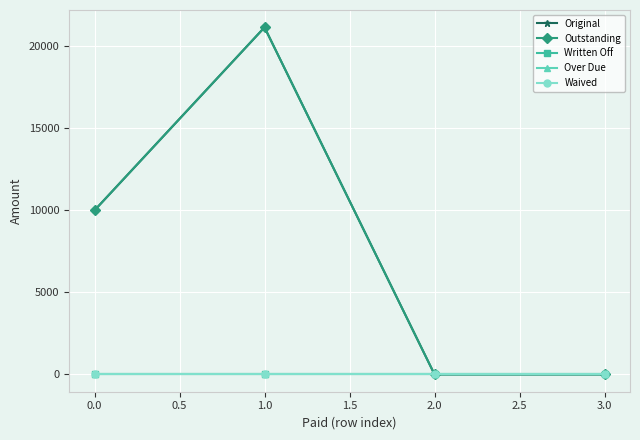

What is the difference between the maximum and minimum values in the Original series?

21157.9